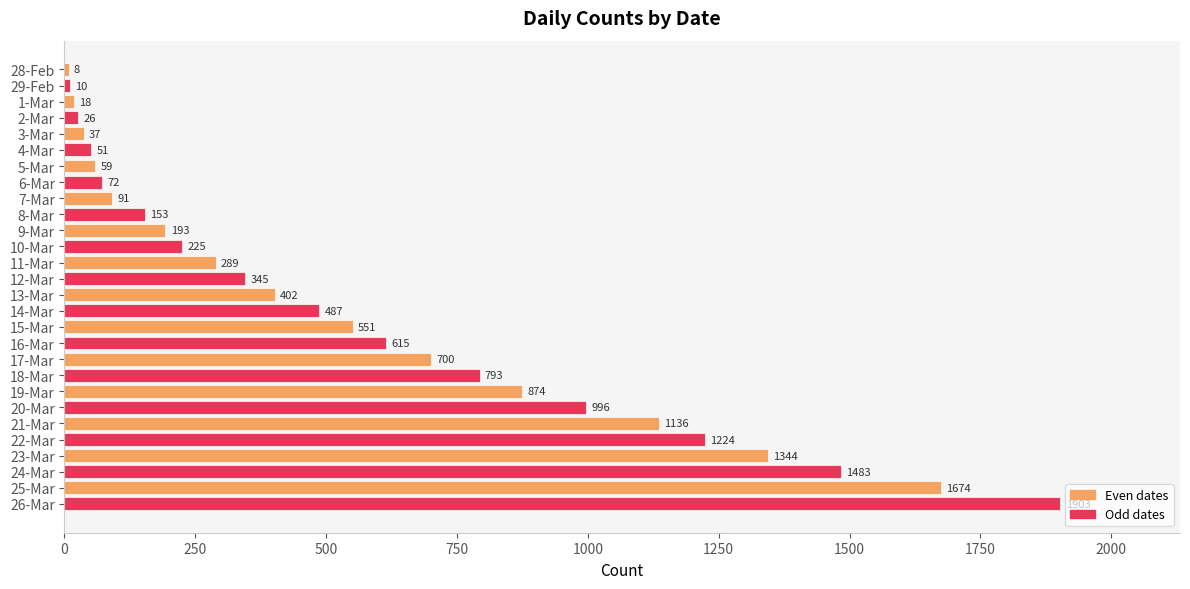

What is the label of the 18th bar from the top?

16-Mar